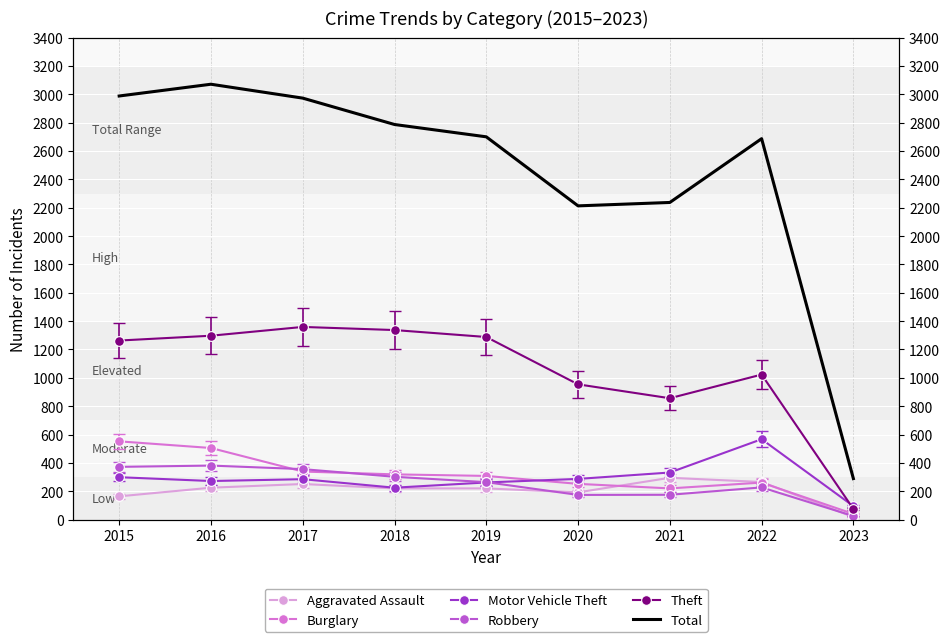

Which series has the largest range (max minus min)?

Total